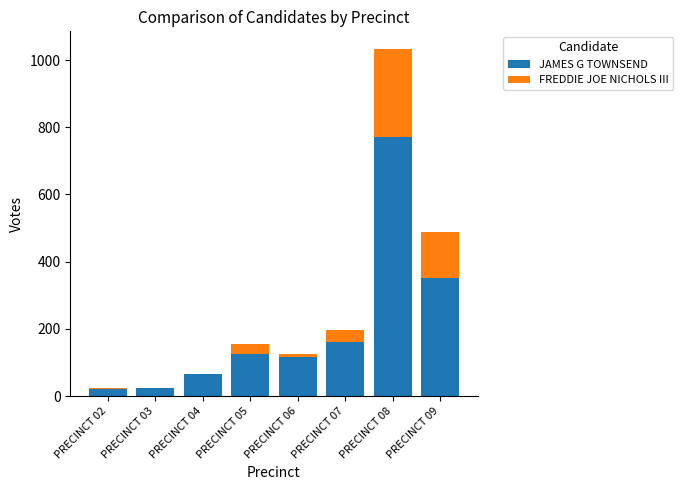

Where is JAMES G TOWNSEND nearest to the value 396?

PRECINCT 09